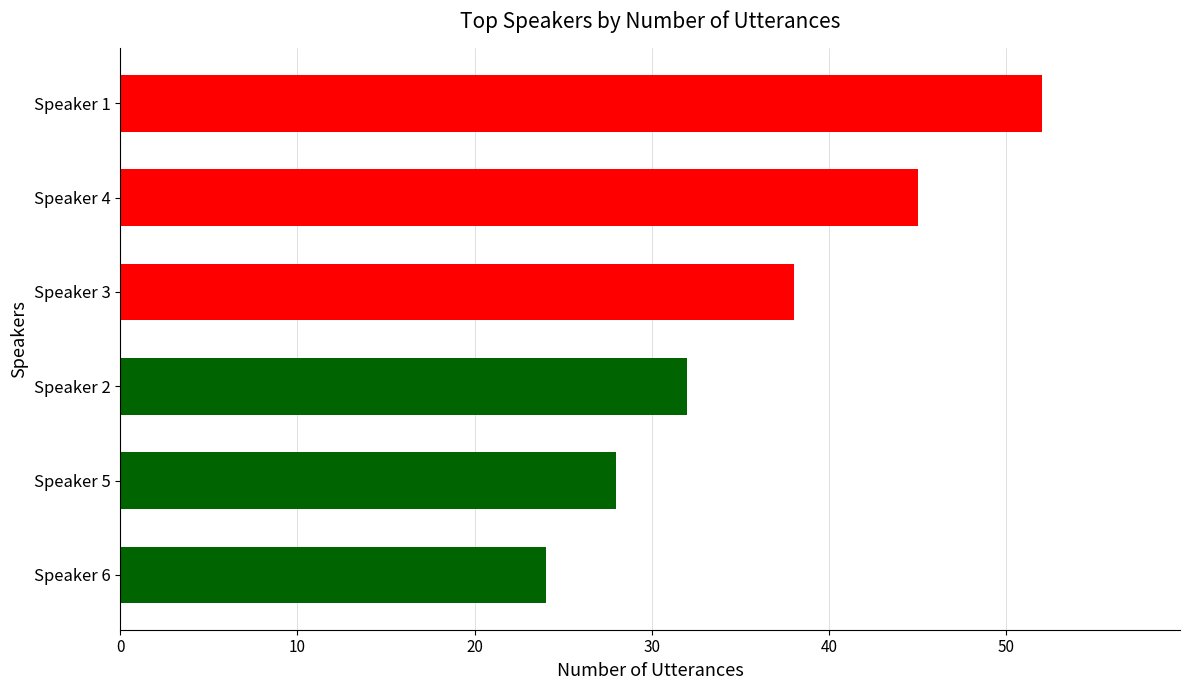

The chart shows a value of 37 at Speaker 5. True or false?

False